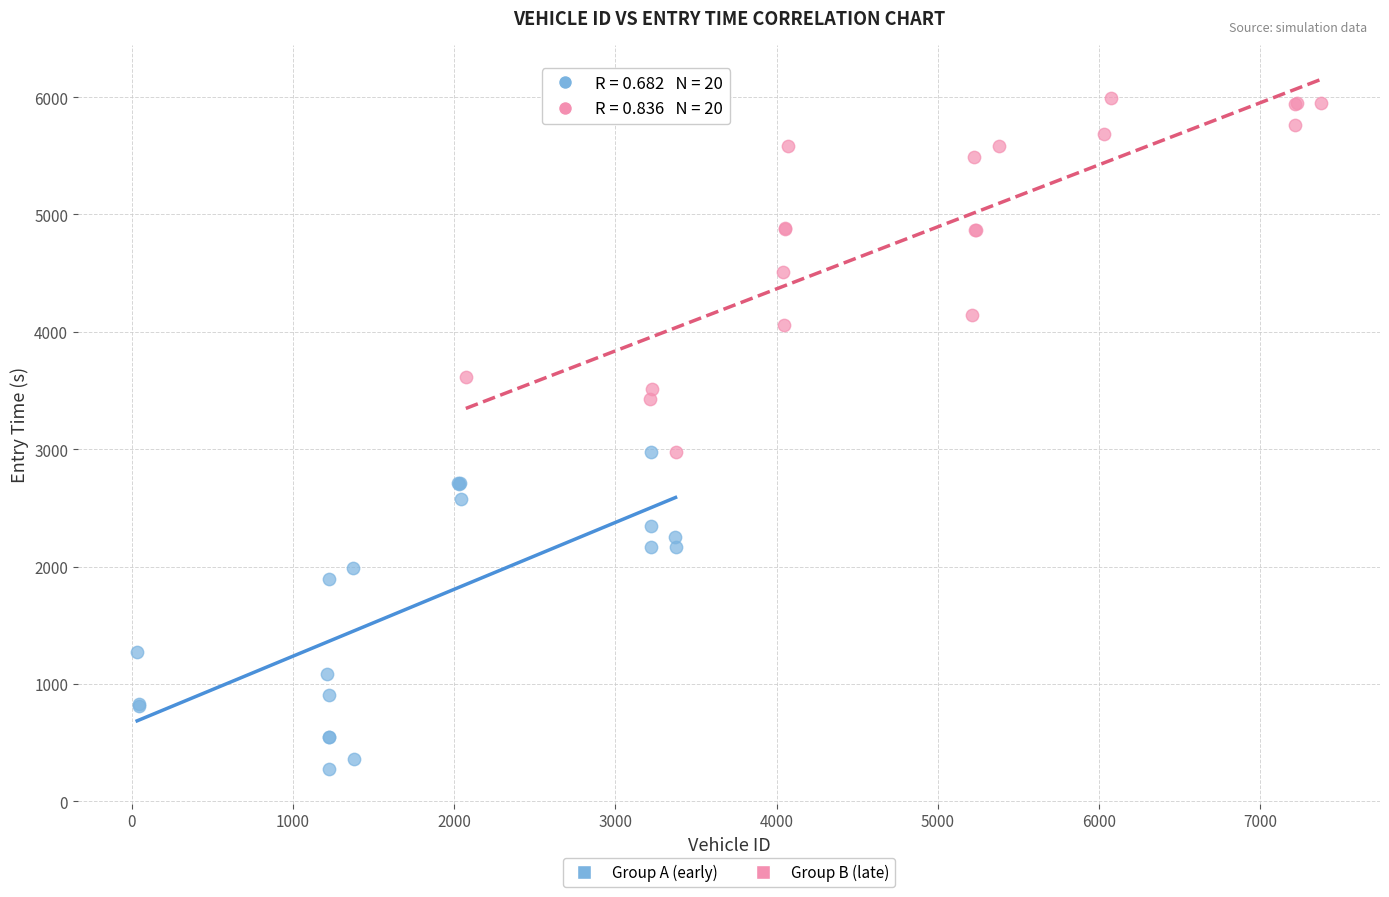

Which series contains the lowest Y value?

Group A (early)